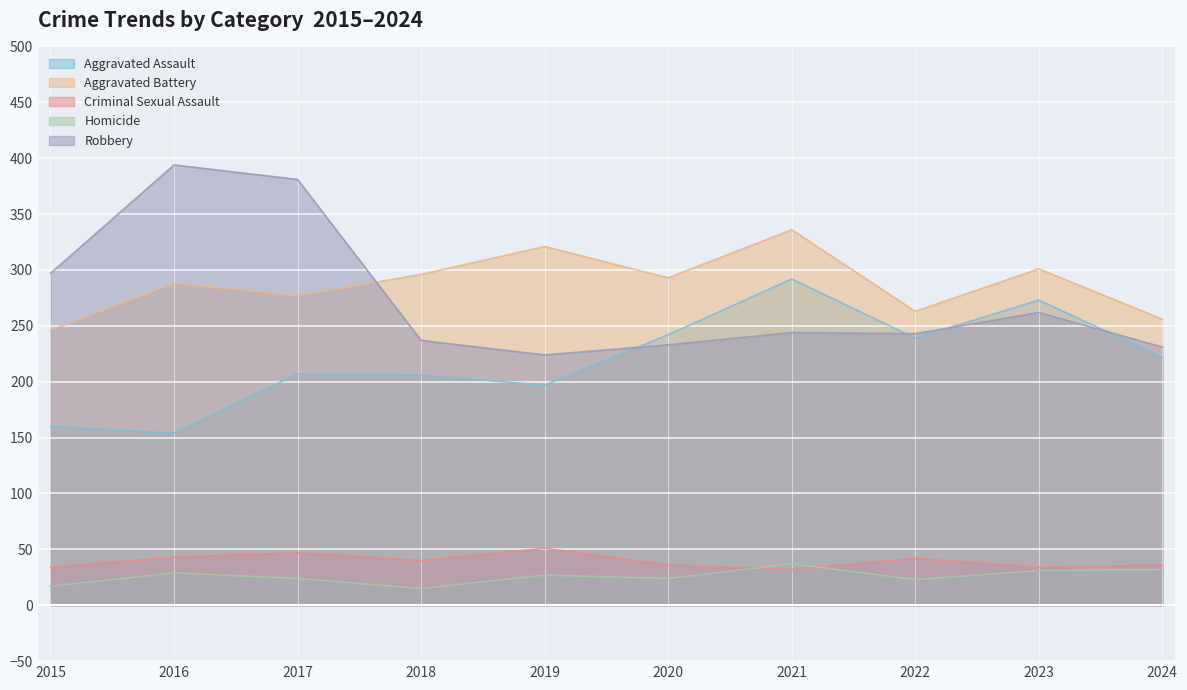

What is the difference between the second highest and minimum values in the Criminal Sexual Assault series?

15